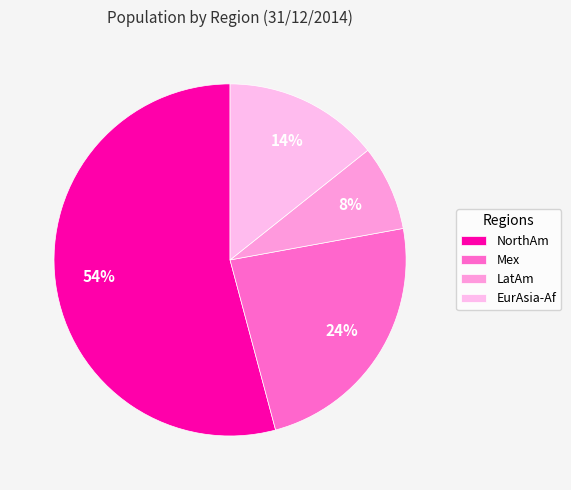

Approximately how many times larger is the value at Mex compared to LatAm?

3.0